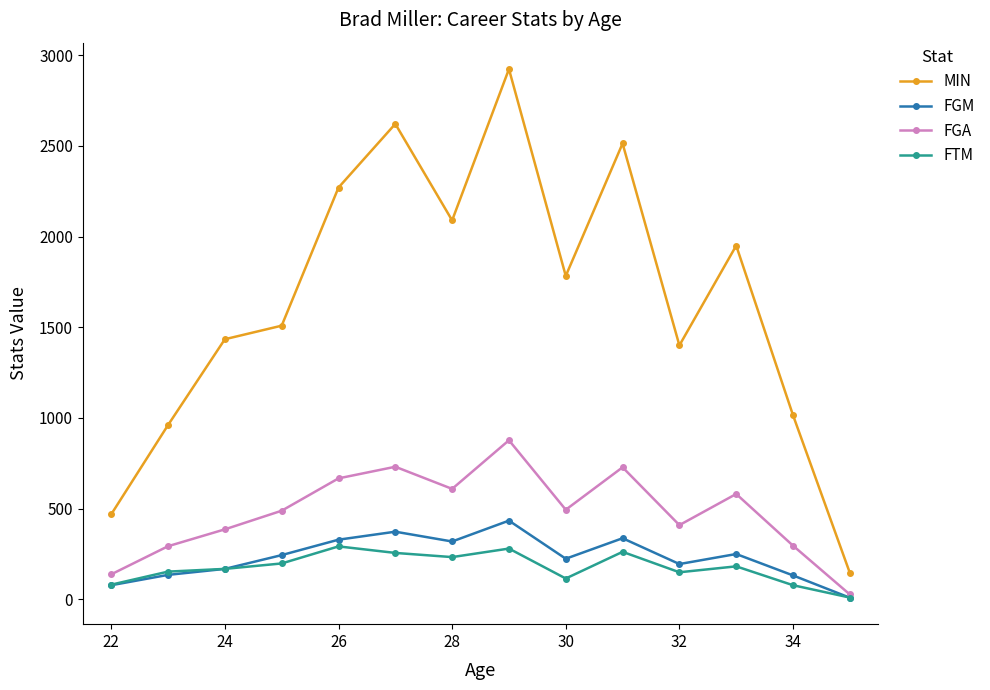

True or false: FGA has more than 0 interior local peaks.

True